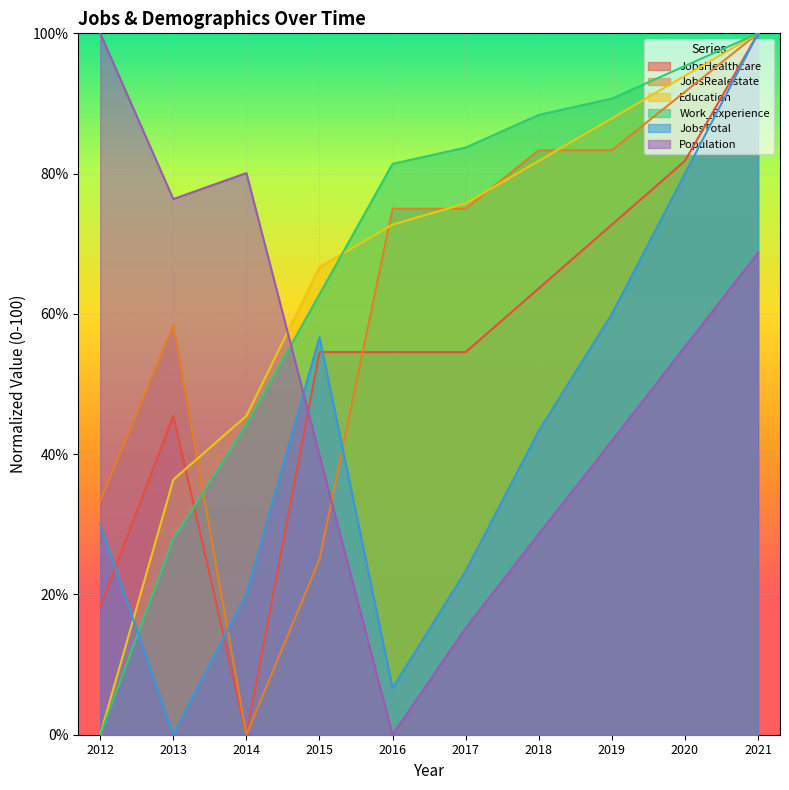

Which category has the lowest value across all series?

2014